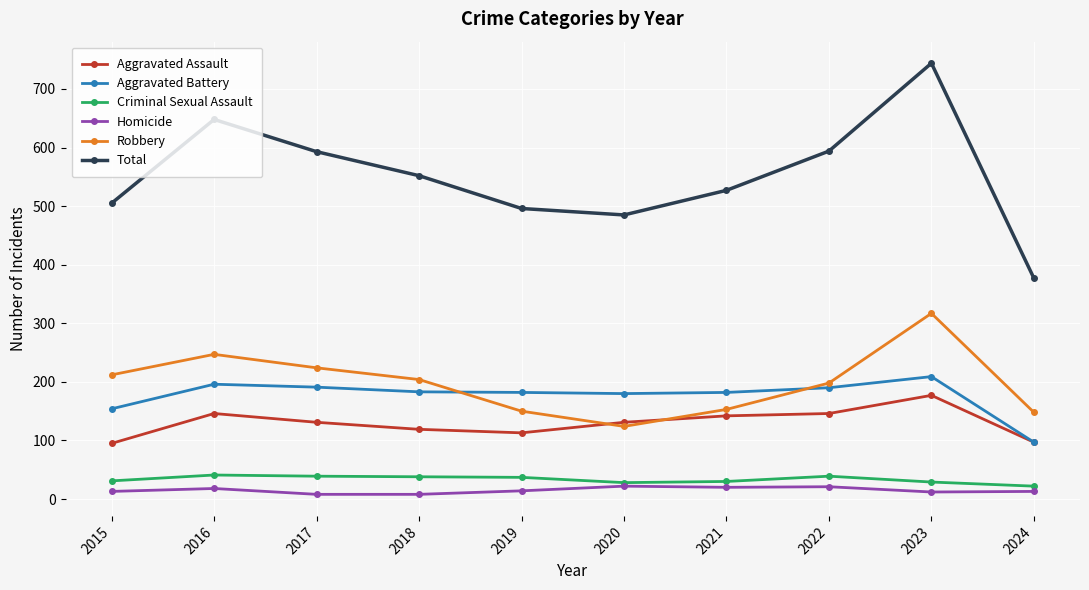

How many data points does each series have?

10